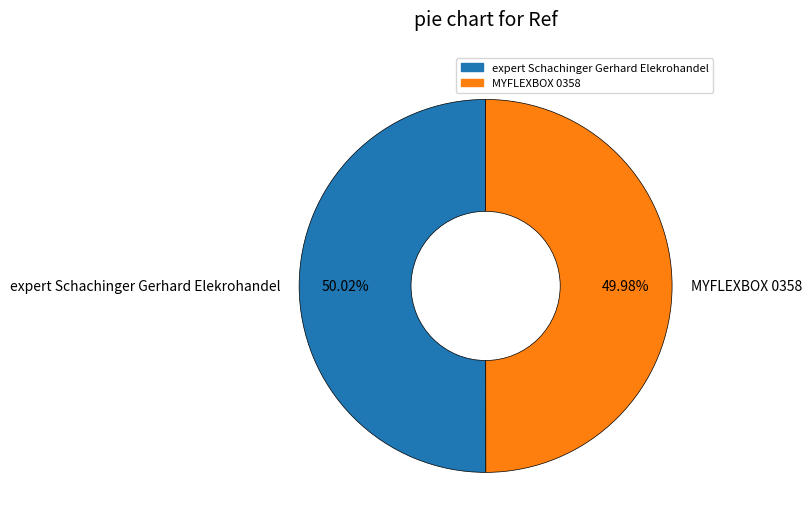

What is the ratio of the value at MYFLEXBOX 0358 to the value at expert Schachinger Gerhard Elekrohandel?

1.0